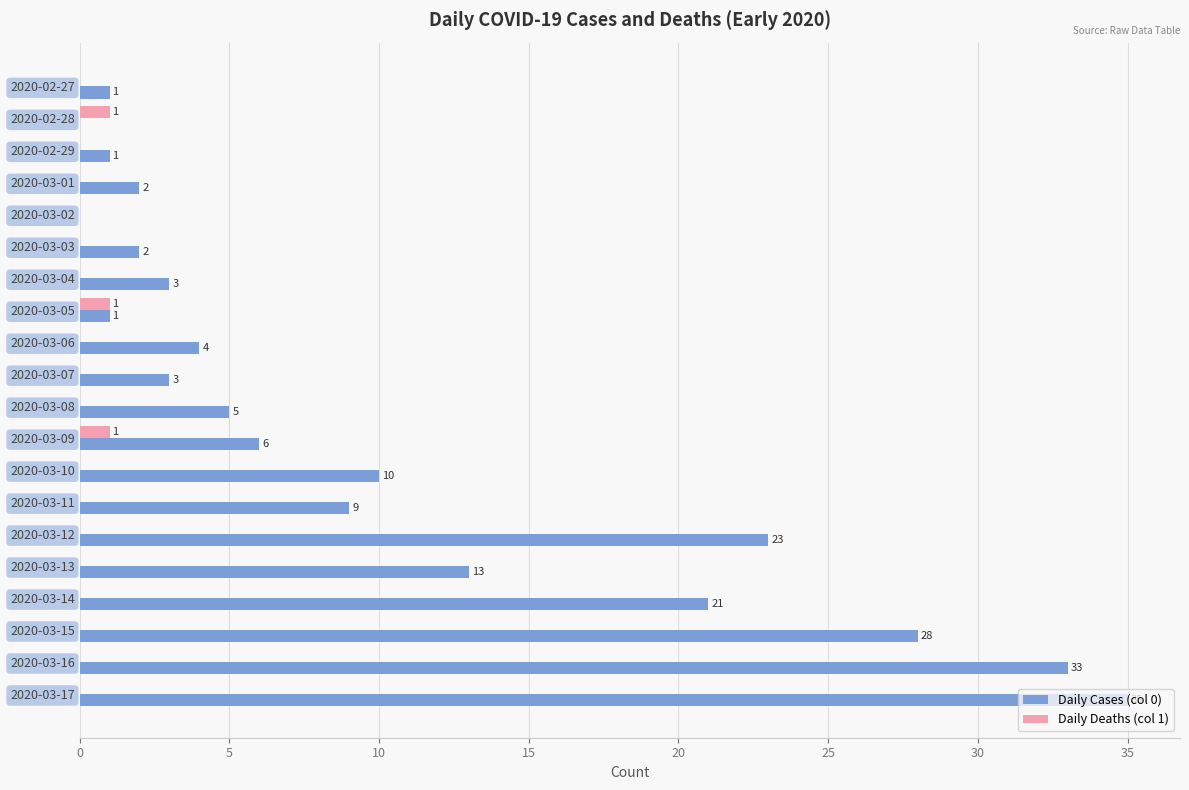

Where is Daily Cases (col 0) nearest to the value 17?

2020-03-13